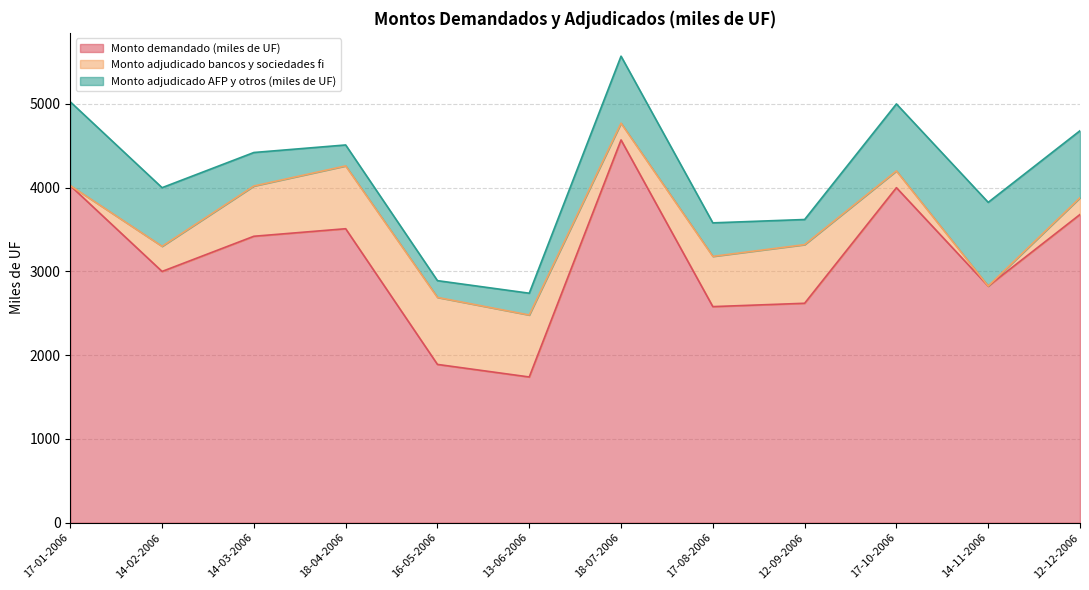

What is the sum of the Monto demandado (miles de UF) values at 18-04-2006 and 14-02-2006?

6510